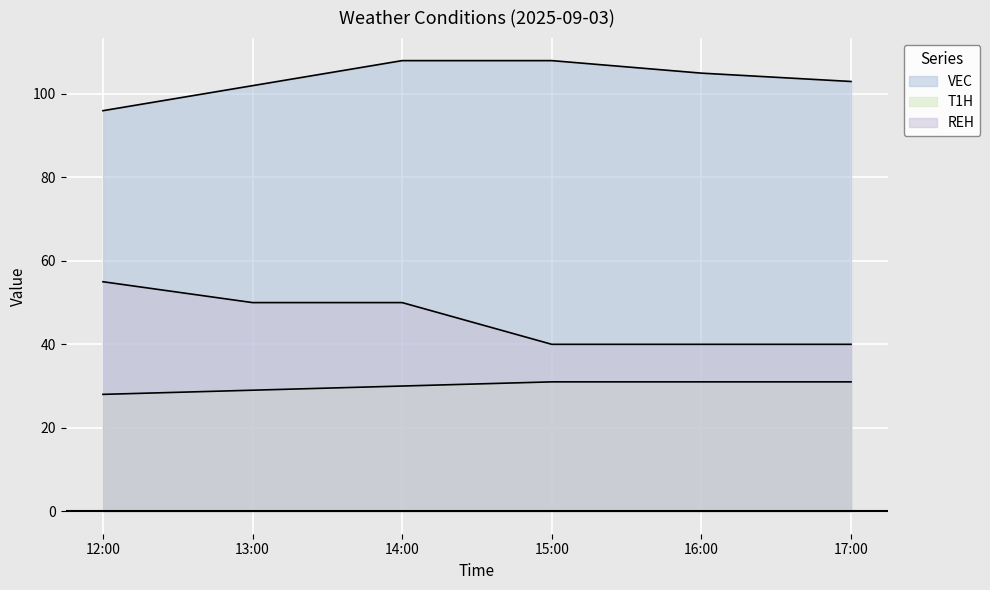

How many values in the REH series exceed 50?

1